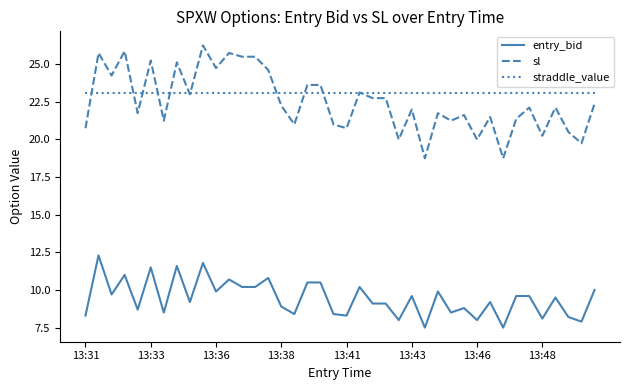

True or false: sl and entry_bid intersect in this chart.

False